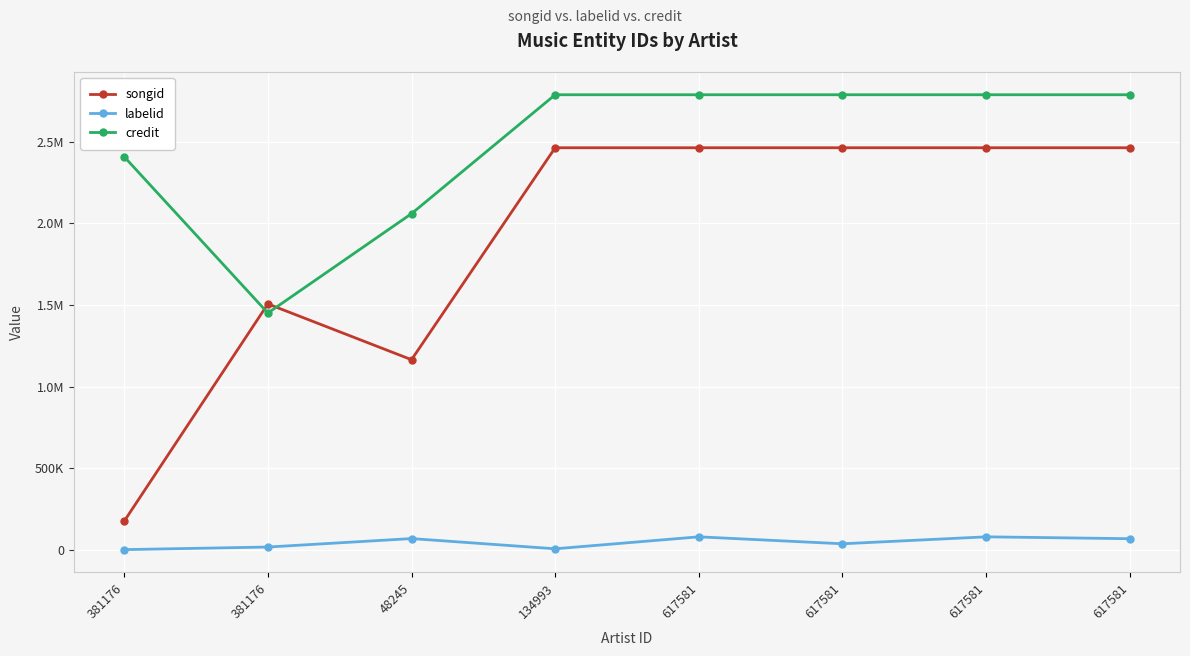

Where is the first local minimum for credit?

381176